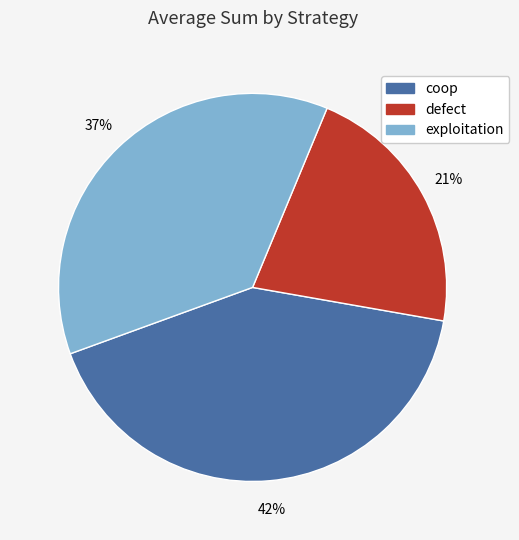

Rank the categories by value from lowest to highest.

defect, exploitation, coop